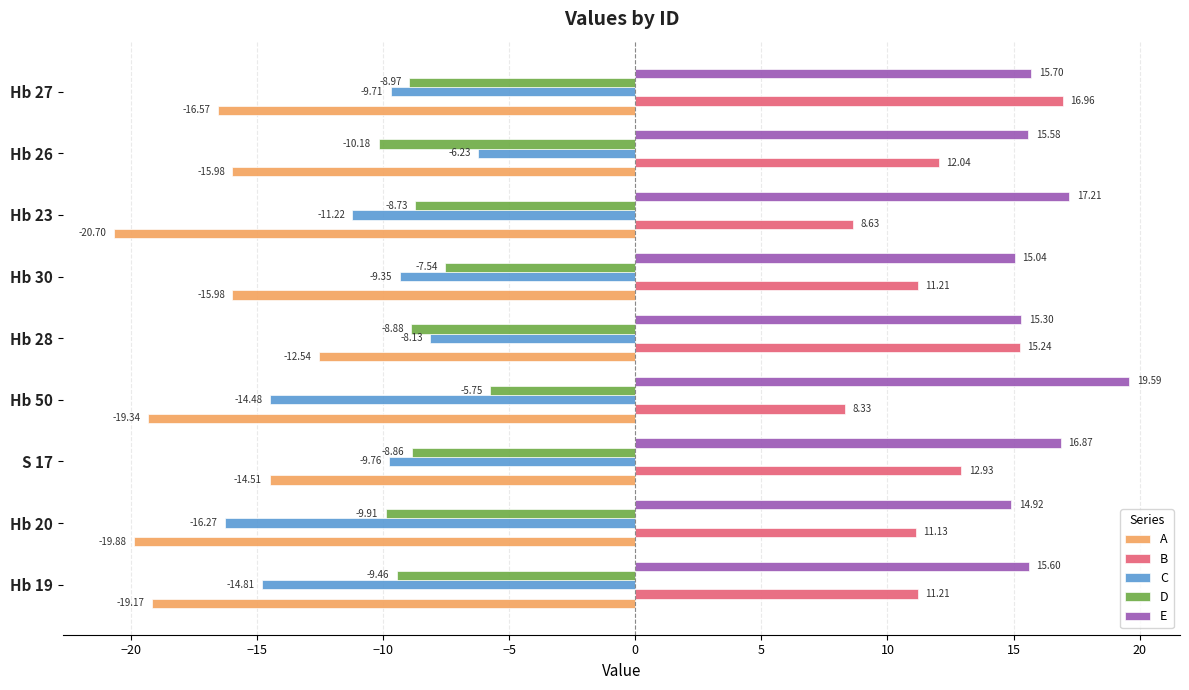

What is the minimum value for A?

-20.7